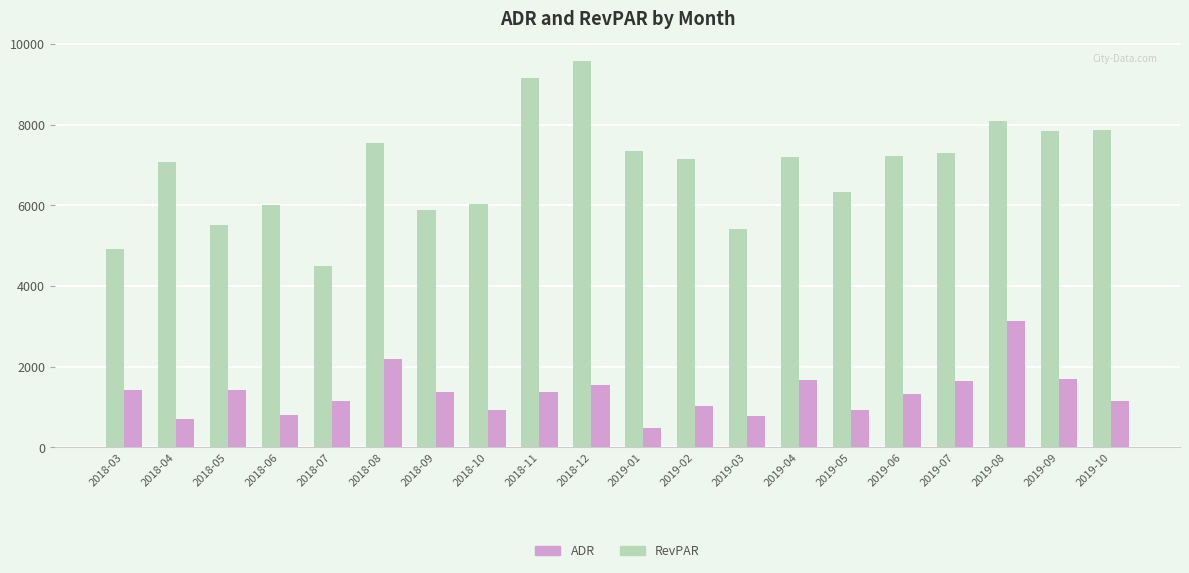

Which series has the largest total across all categories?

ADR